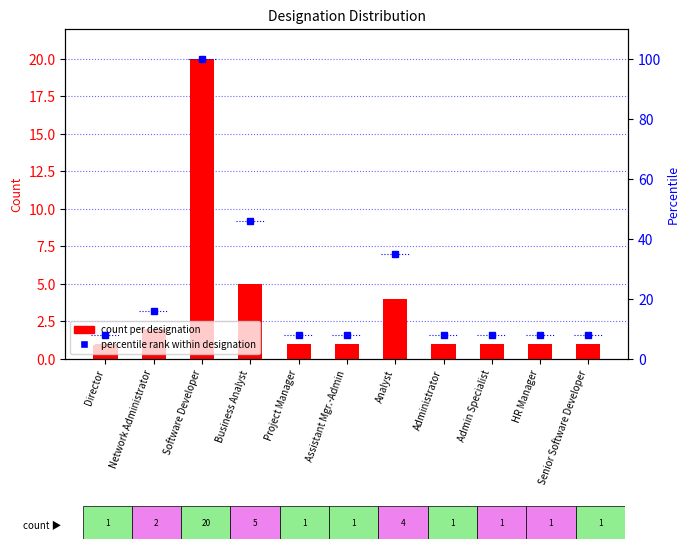

At which label does percentile rank within designation reach its minimum?

Director